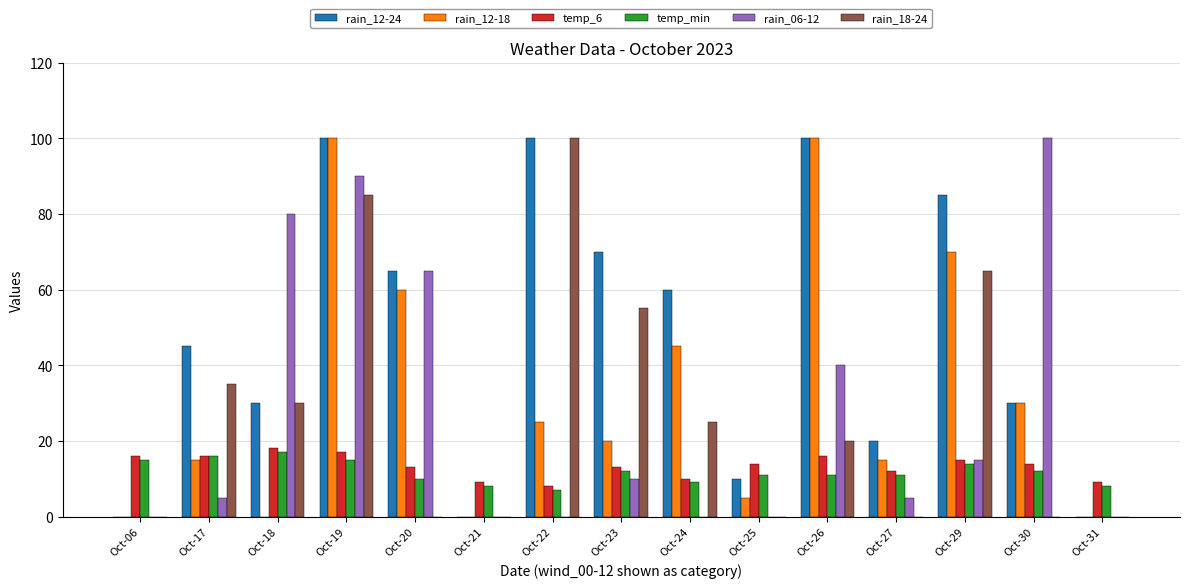

What are all the series names shown in the legend?

rain_12-24, rain_12-18, temp_6, temp_min, rain_06-12, rain_18-24